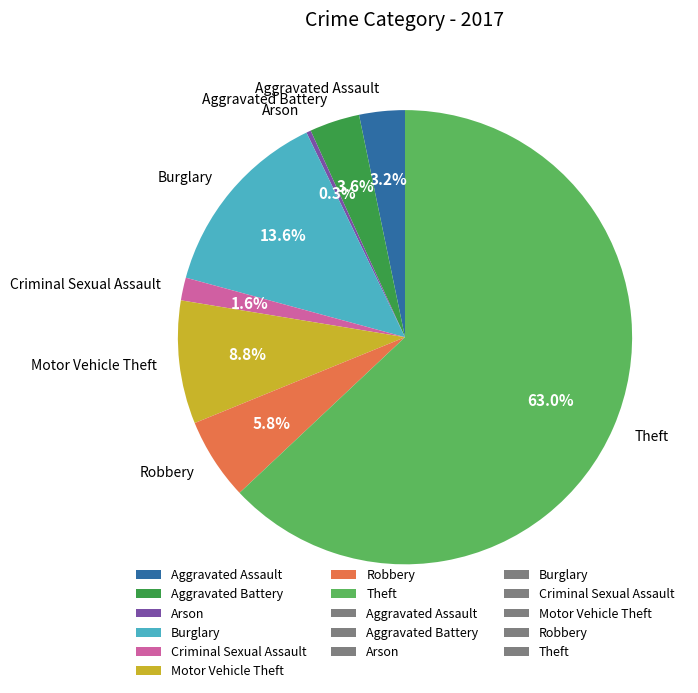

Does Aggravated Battery account for over 50% of the chart?

No